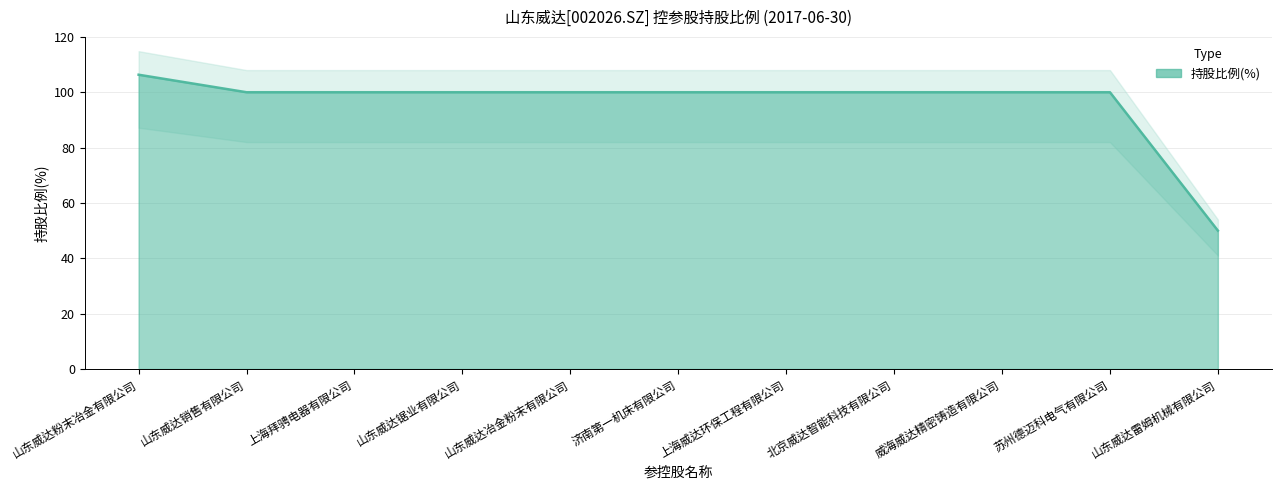

True or false: the data shows 154.1 at 北京威达智能科技有限公司.

False